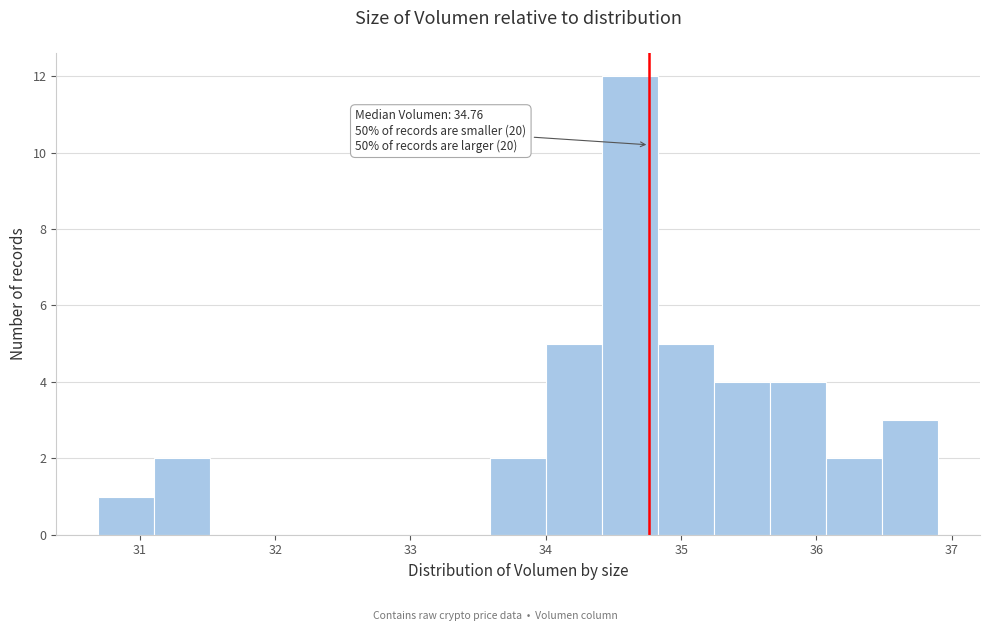

Which range on the x-axis has the tallest bar?

34.4 to 34.8